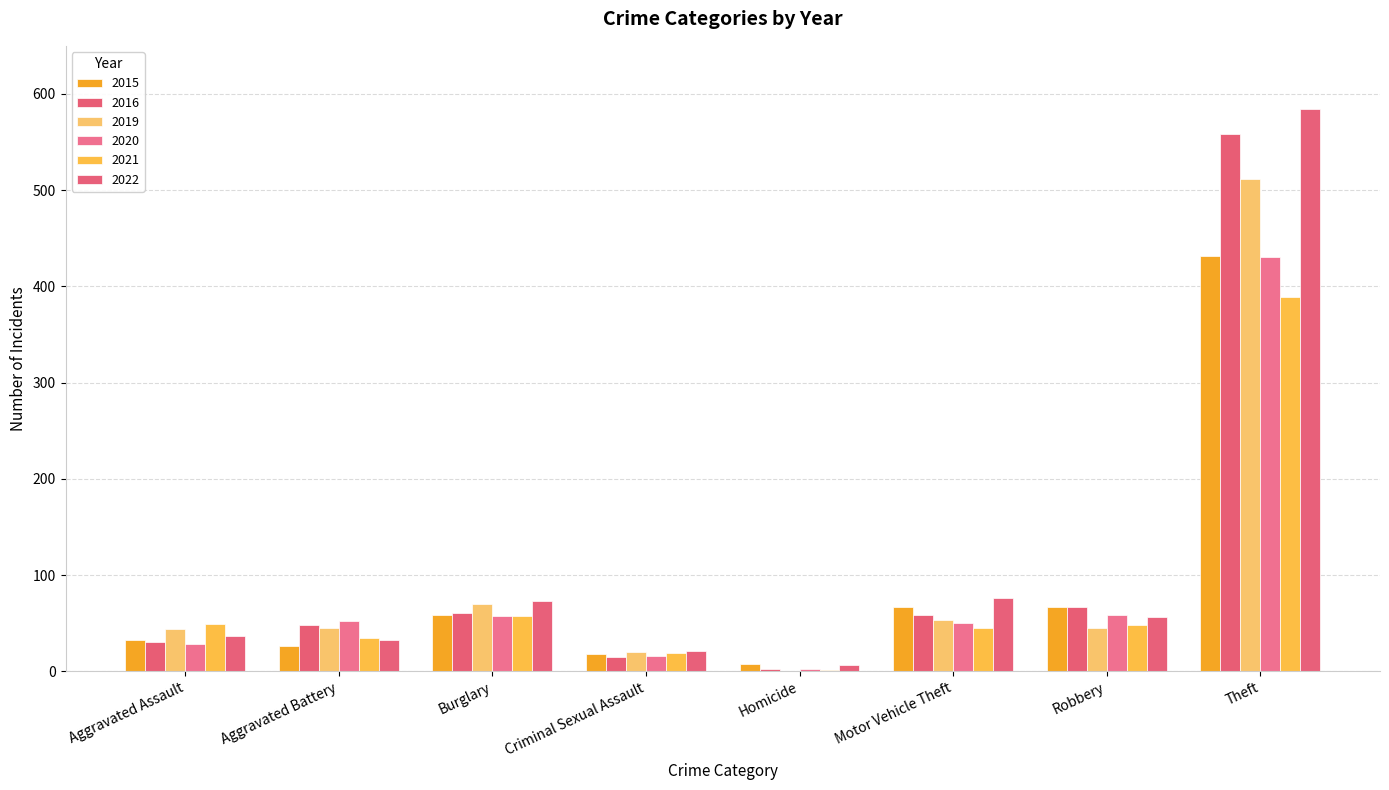

Reading left to right, what are all the values shown in this chart?

2015: Aggravated Assault=33	Aggravated Battery=26	Burglary=59	Criminal Sexual Assault=18	Homicide=8	Motor Vehicle Theft=67	Robbery=67	Theft=432
2016: Aggravated Assault=30	Aggravated Battery=48	Burglary=61	Criminal Sexual Assault=15	Homicide=2	Motor Vehicle Theft=59	Robbery=67	Theft=558
2019: Aggravated Assault=44	Aggravated Battery=45	Burglary=70	Criminal Sexual Assault=20	Homicide=0	Motor Vehicle Theft=53	Robbery=45	Theft=512
2020: Aggravated Assault=28	Aggravated Battery=52	Burglary=57	Criminal Sexual Assault=16	Homicide=2	Motor Vehicle Theft=50	Robbery=58	Theft=431
2021: Aggravated Assault=49	Aggravated Battery=35	Burglary=57	Criminal Sexual Assault=19	Homicide=1	Motor Vehicle Theft=45	Robbery=48	Theft=389
2022: Aggravated Assault=37	Aggravated Battery=32	Burglary=73	Criminal Sexual Assault=21	Homicide=6	Motor Vehicle Theft=76	Robbery=56	Theft=584